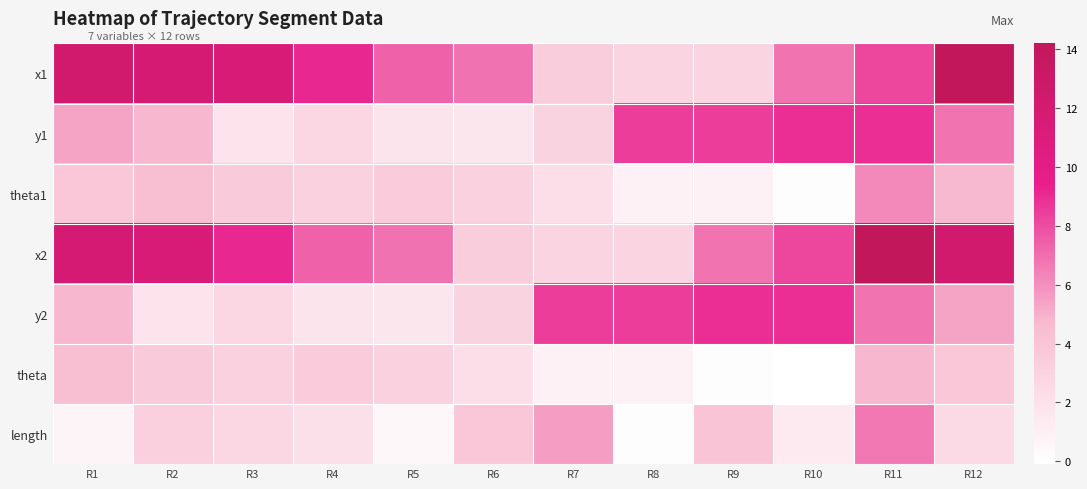

What is the total value across all series at R5?

24.8